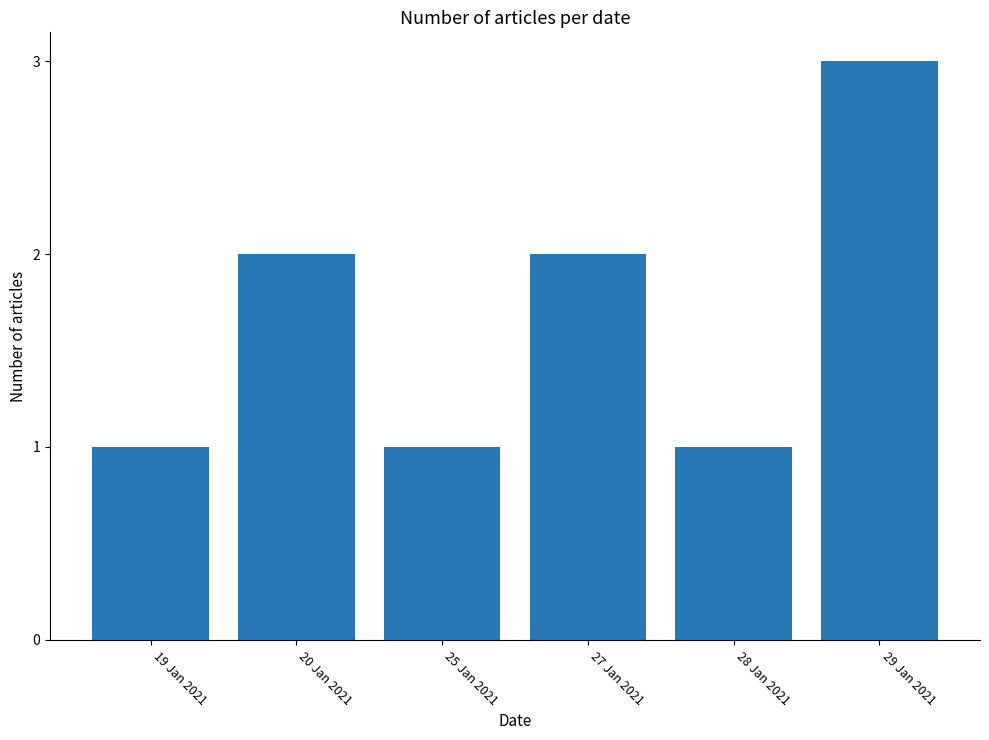

What is the sum of all values?

10